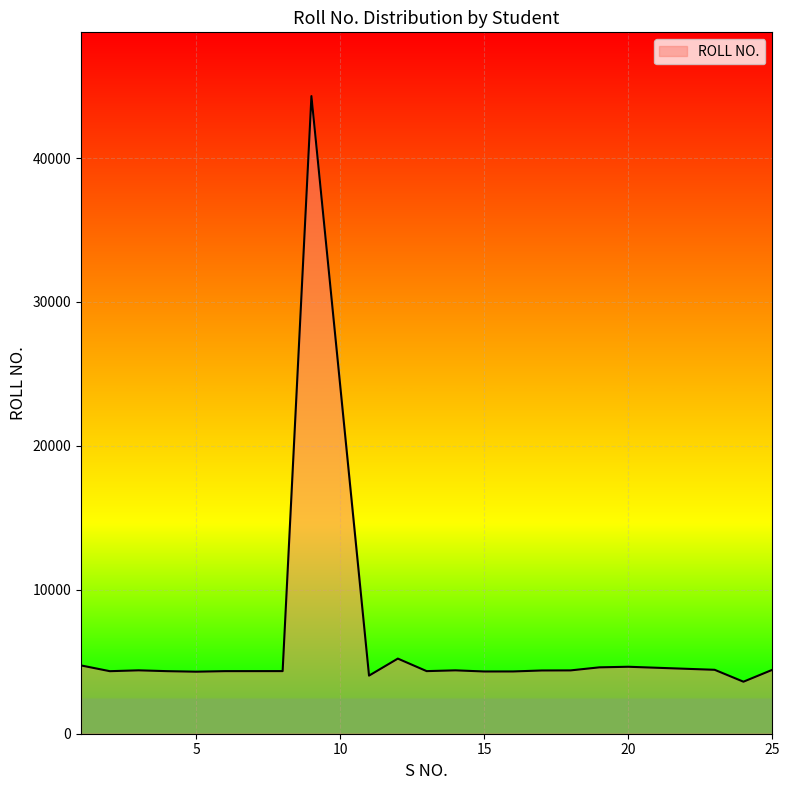

How many values are below 4395?

10